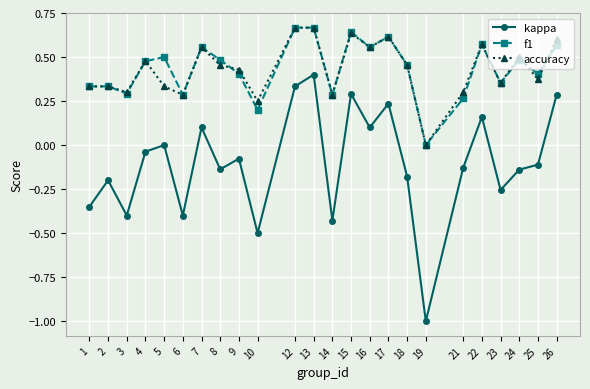

In accuracy, how many points are lower than both neighbors (excluding endpoints)?

8